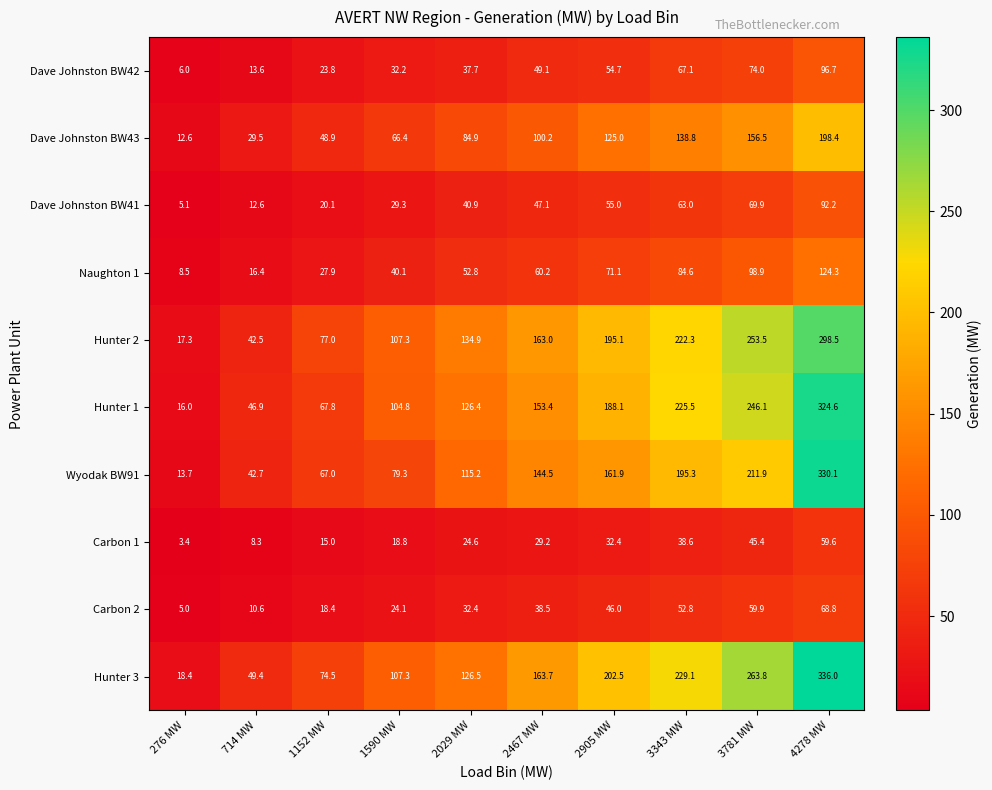

At which label is Hunter 3 closest to 177?

2467 MW